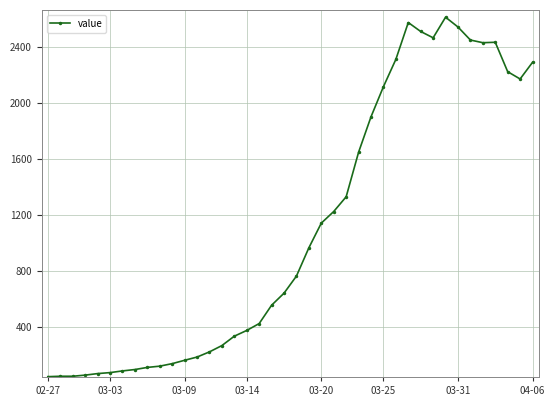

What is the difference between the maximum and minimum values?

2566